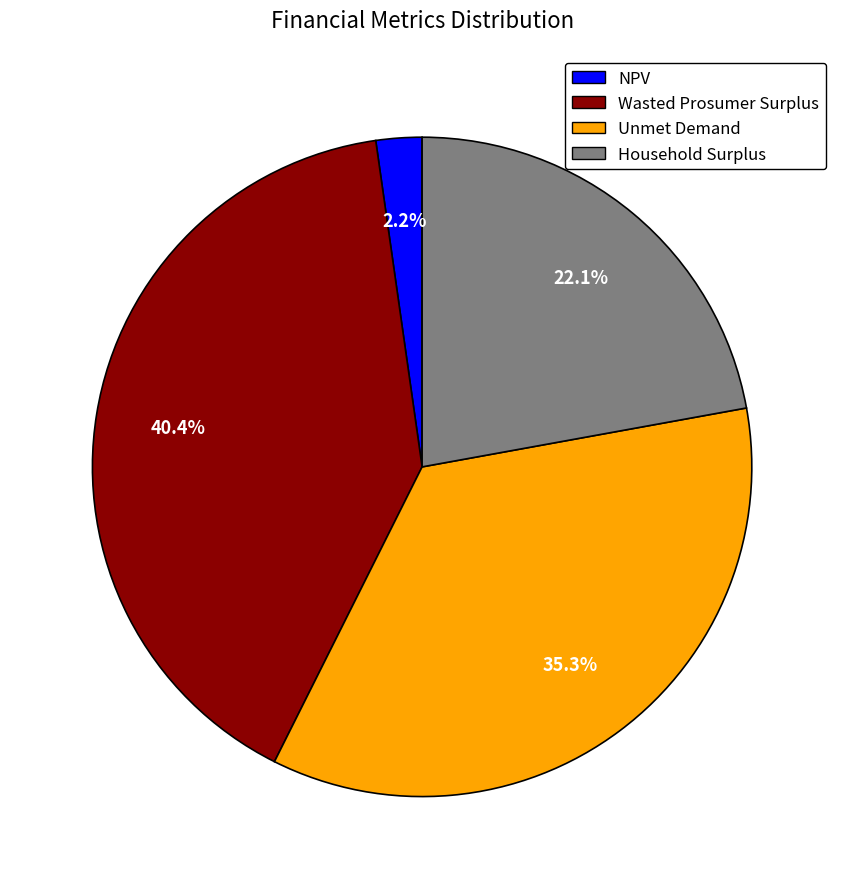

Is there any slice that represents more than half of the pie?

No